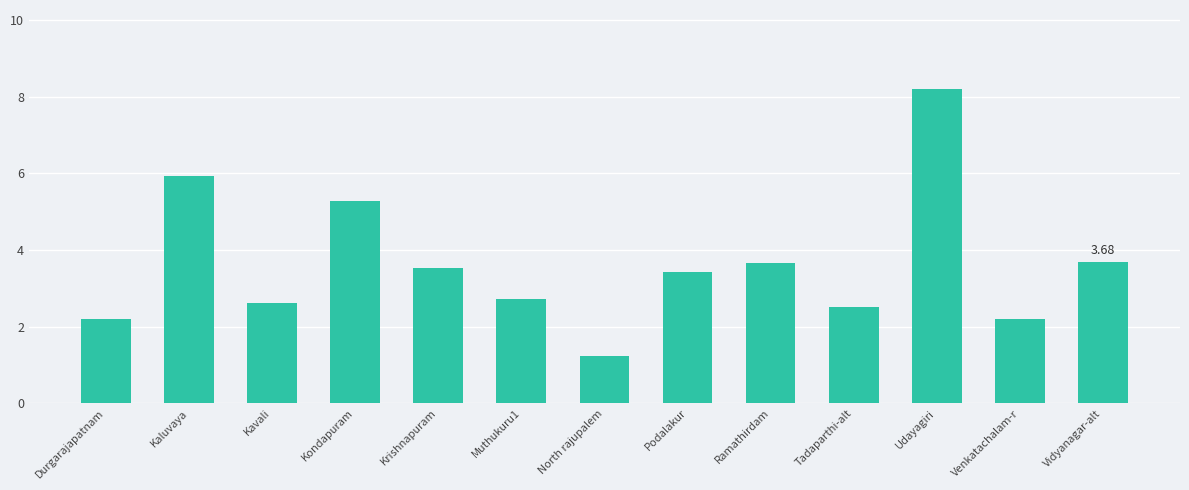

How many bars are there in total?

13